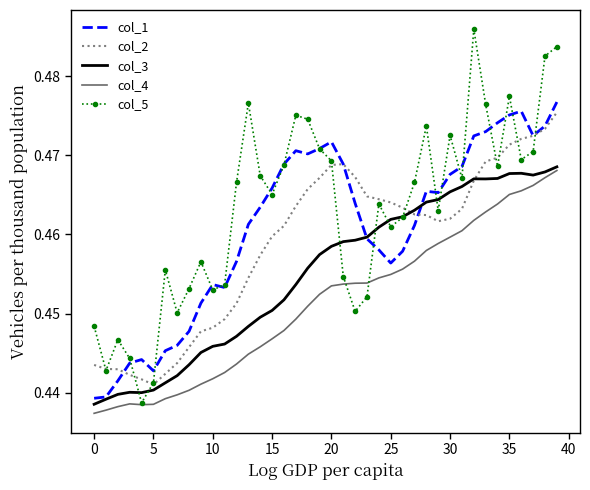

Which series has the largest range (max minus min)?

col_5